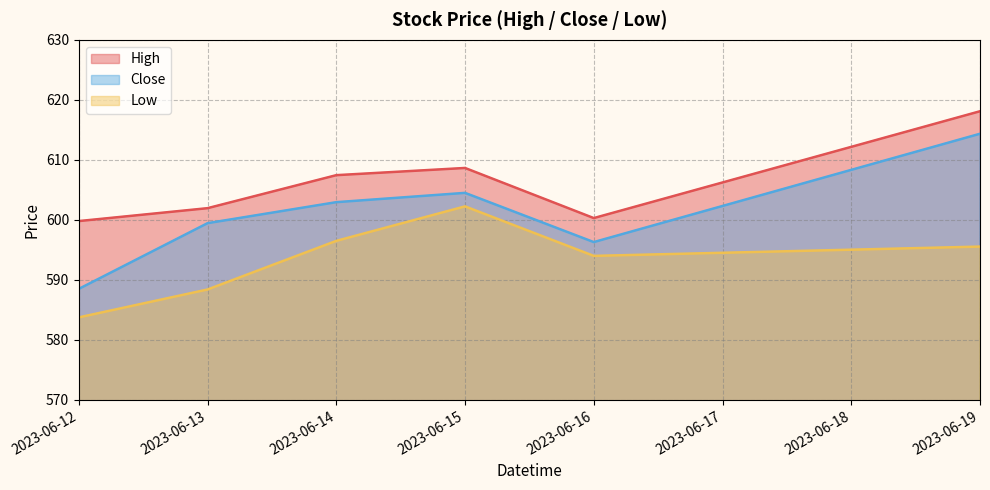

At 2023-06-15, list the series in order from largest to smallest.

High, Close, Low